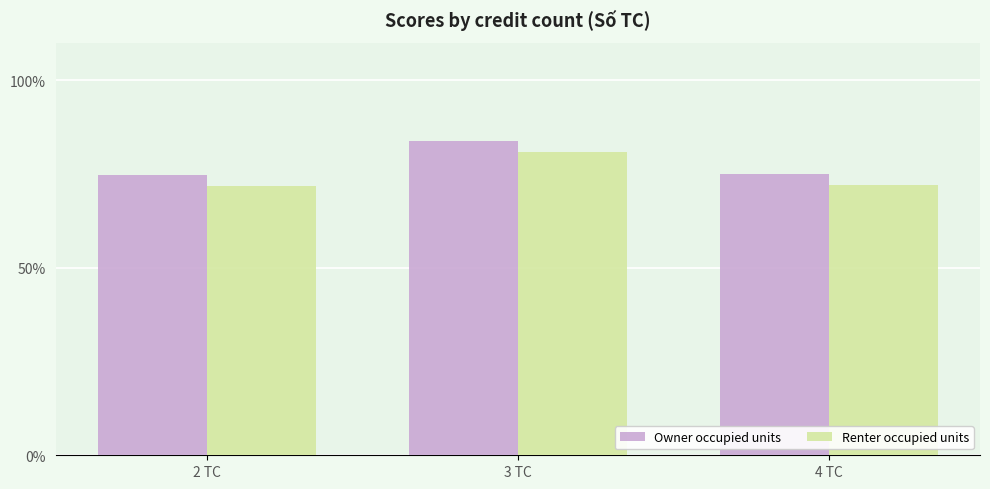

Rank the series at 2 TC from lowest to highest value.

Renter occupied units, Owner occupied units